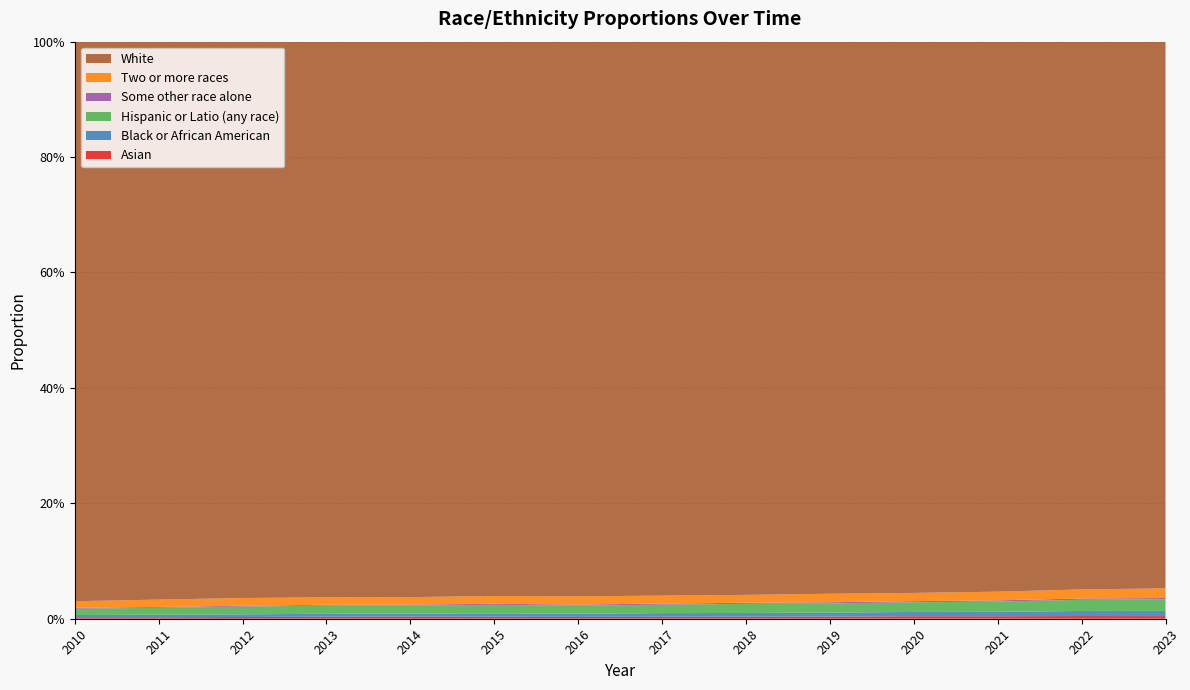

Reading left to right, what are all the values shown in this chart?

Asian: 2010=0.0	2011=0.0	2012=0.0	2013=0.0	2014=0.0	2015=0.0	2016=0.0	2017=0.0	2018=0.0	2019=0.0	2020=0.0	2021=0.0	2022=0.0	2023=0.0
Black or African American: 2010=0.0	2011=0.0	2012=0.0	2013=0.0	2014=0.0	2015=0.0	2016=0.0	2017=0.0	2018=0.0	2019=0.0	2020=0.0	2021=0.0	2022=0.0	2023=0.0
Hispanic or Latio (any race): 2010=0.0	2011=0.0	2012=0.0	2013=0.0	2014=0.0	2015=0.0	2016=0.0	2017=0.0	2018=0.0	2019=0.0	2020=0.0	2021=0.0	2022=0.0	2023=0.0
Some other race alone: 2010=0.0	2011=0.0	2012=0.0	2013=0.0	2014=0.0	2015=0.0	2016=0.0	2017=0.0	2018=0.0	2019=0.0	2020=0.0	2021=0.0	2022=0.0	2023=0.0
Two or more races: 2010=0.0	2011=0.0	2012=0.0	2013=0.0	2014=0.0	2015=0.0	2016=0.0	2017=0.0	2018=0.0	2019=0.0	2020=0.0	2021=0.0	2022=0.0	2023=0.0
White: 2010=1.0	2011=1.0	2012=1.0	2013=1.0	2014=1.0	2015=1.0	2016=1.0	2017=1.0	2018=1.0	2019=1.0	2020=1.0	2021=1.0	2022=0.9	2023=0.9